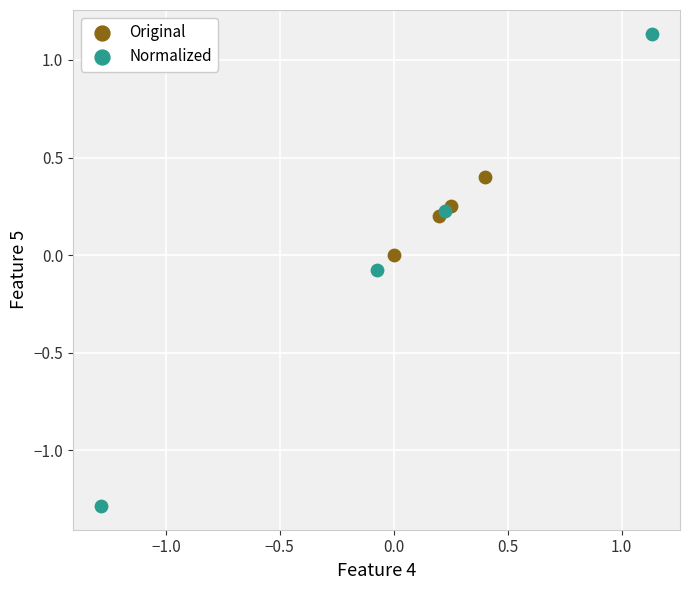

Which series has the widest spread of Y values?

Normalized